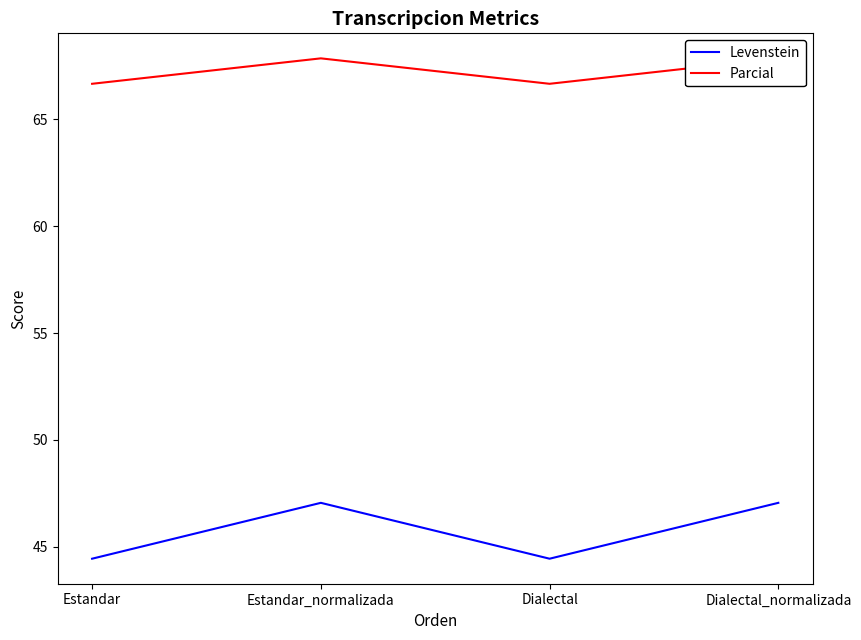

What is the difference between the maximum and minimum values in the Levenstein series?

2.6